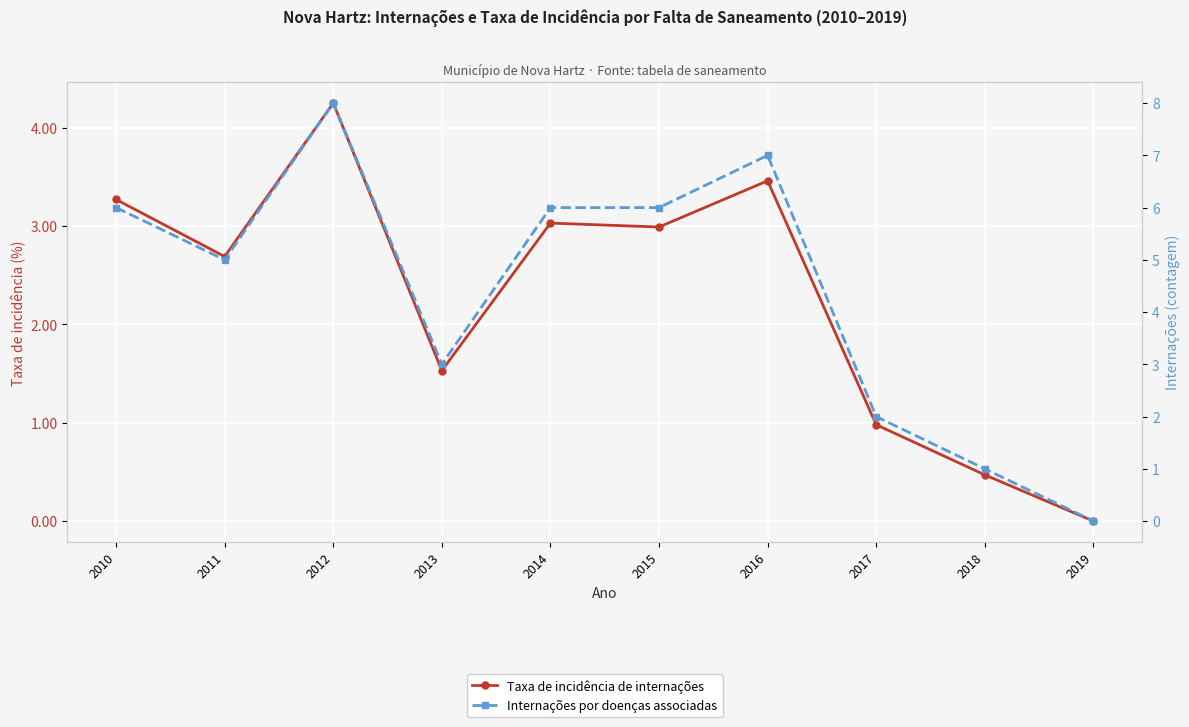

Reading right to left, extract all data points from this chart.

Taxa de incidência de internações: 0.0	0.5	1.0	3.5	3.0	3.0	1.5	4.2	2.7	3.3
Internações por doenças associadas: 0.0	1.0	2.0	7.0	6.0	6.0	3.0	8.0	5.0	6.0